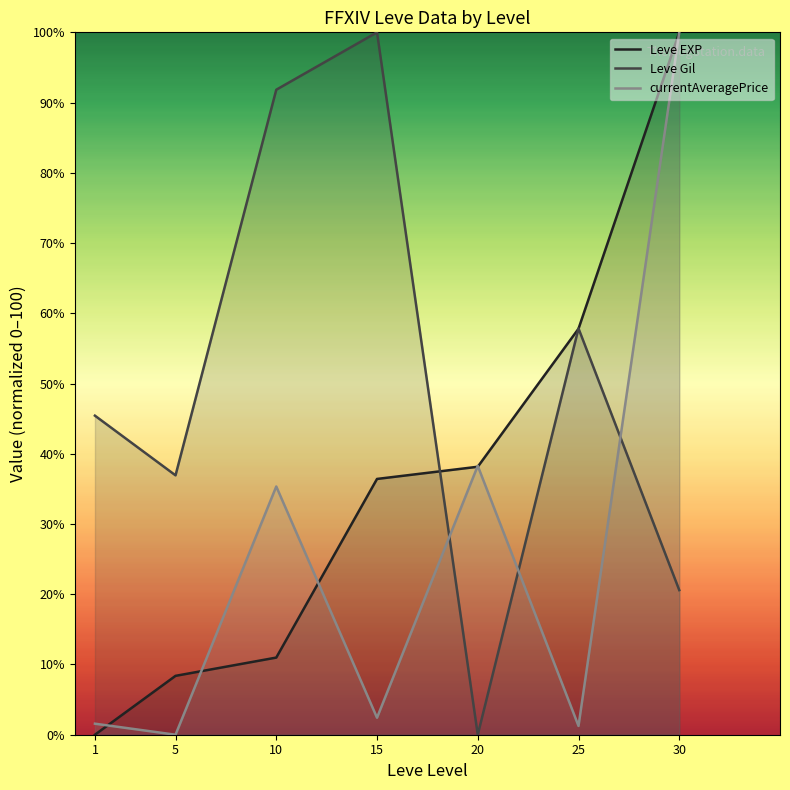

How many series are shown in this chart?

3